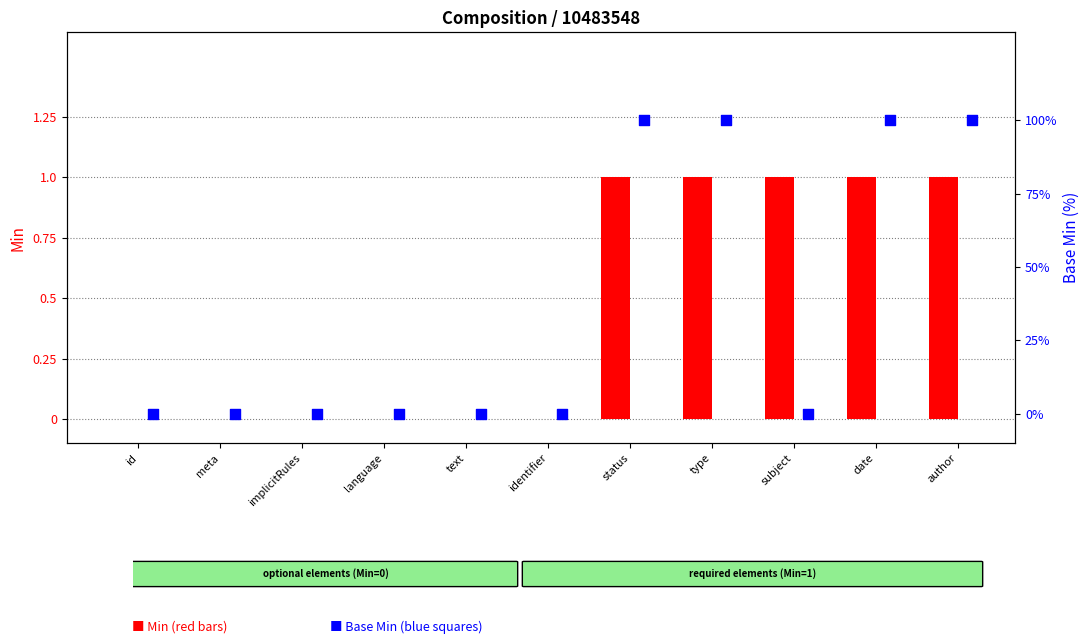

What is the total value across all series at type?

101